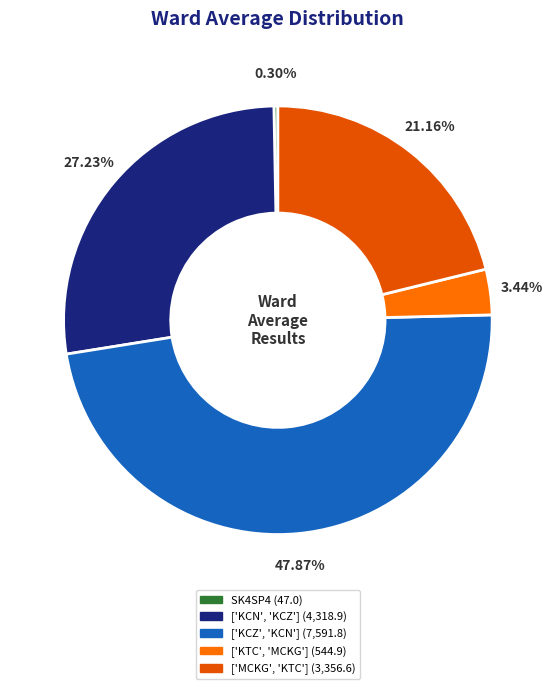

To the nearest percent, what percentage of the pie is ['MCKG', 'KTC']?

21%